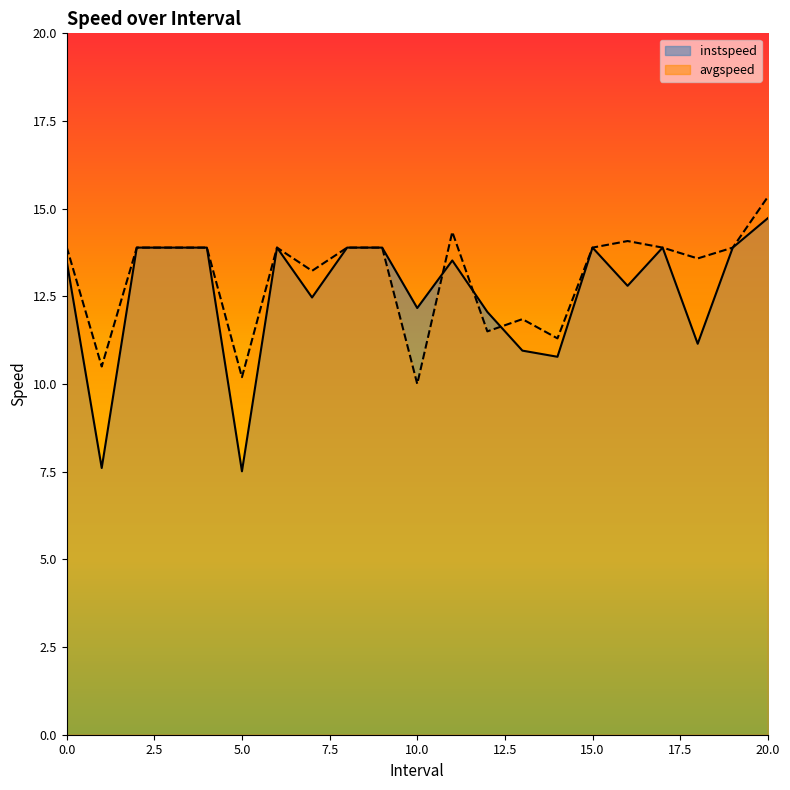

Which category has the highest value across all series?

20.0